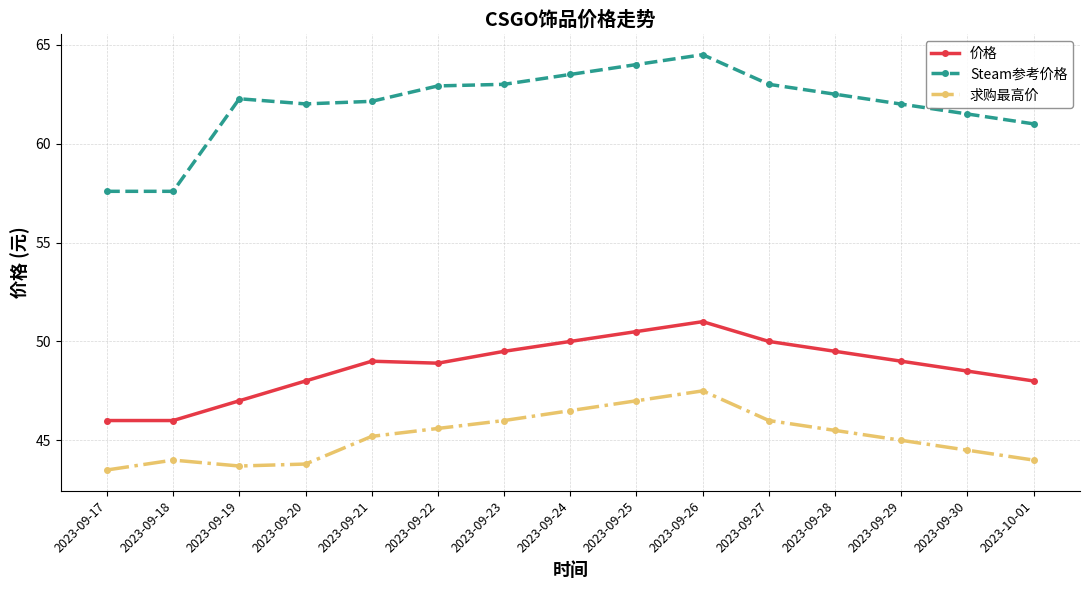

What is the sum of all Steam参考价格 values?

929.5